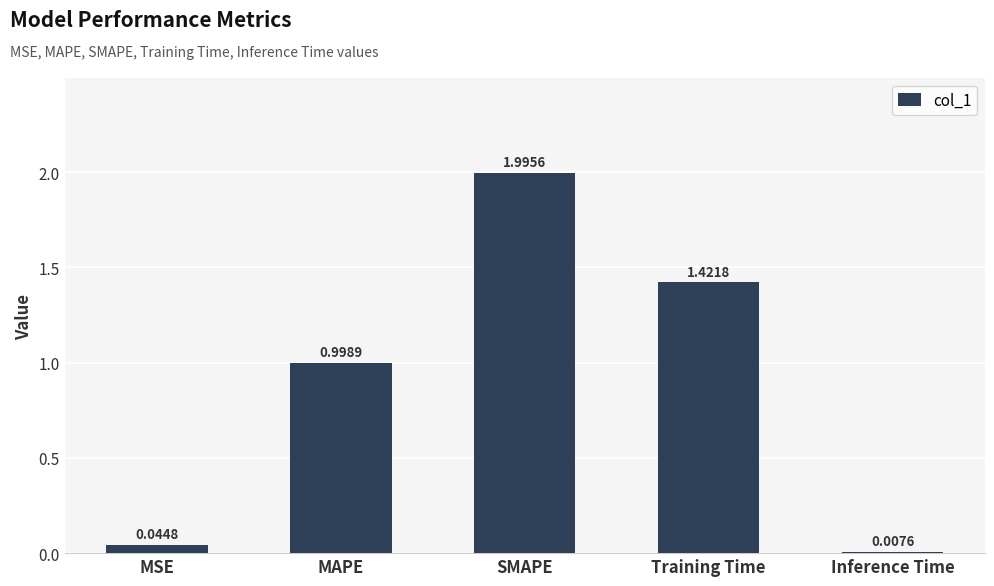

Which has a higher value, Training Time or Inference Time?

Training Time